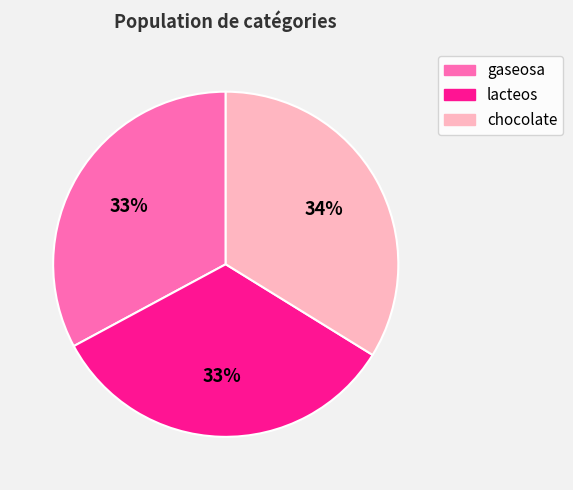

How many slices are in this pie chart?

3